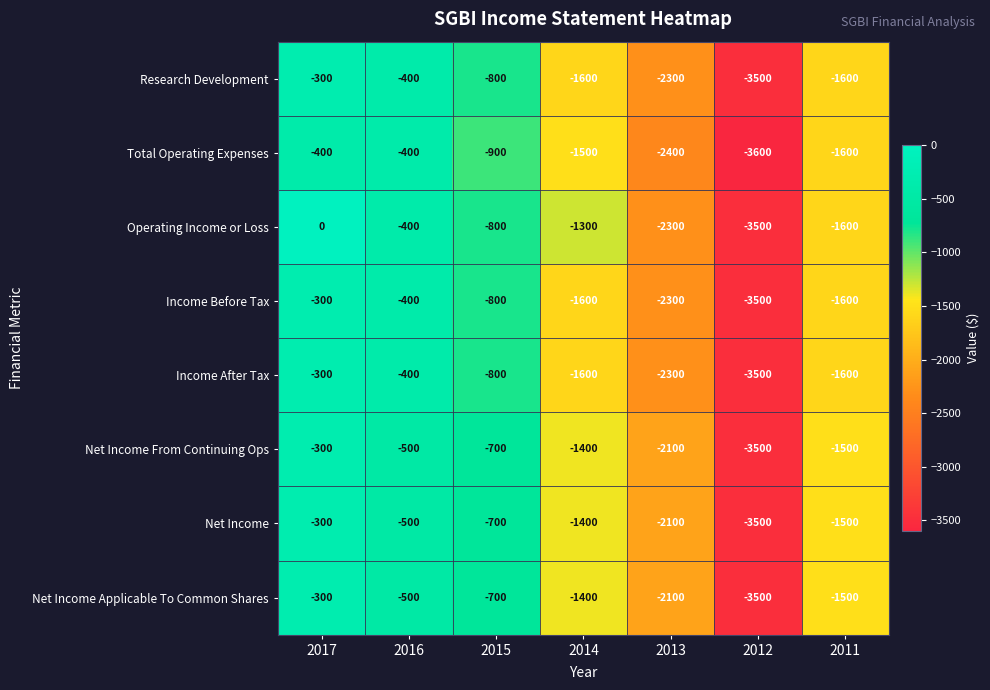

At which label does Operating Income or Loss first exceed -1300?

2017